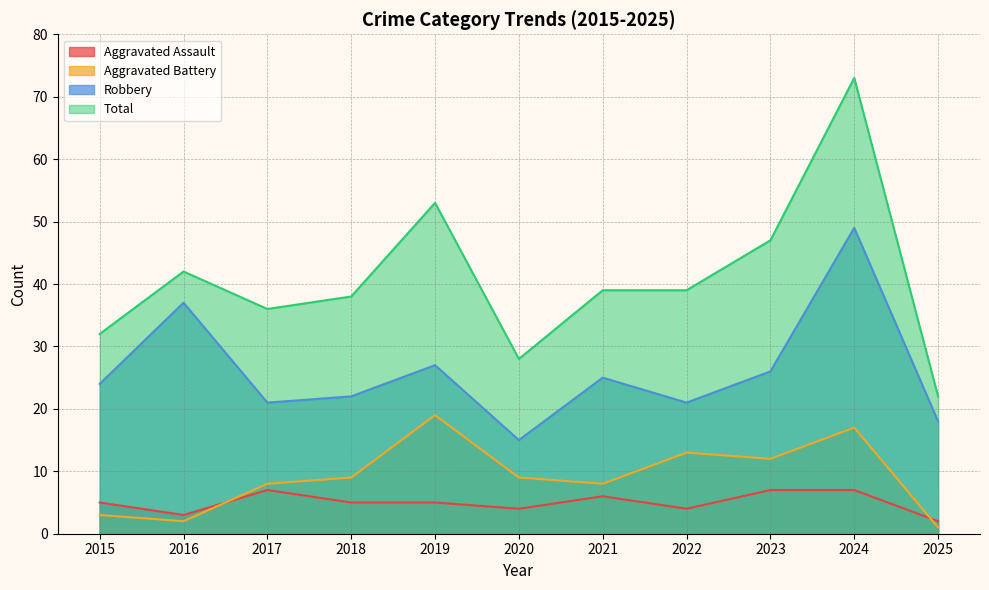

Rank the categories by Aggravated Assault value from highest to lowest.

2017, 2023, 2024, 2021, 2015, 2018, 2019, 2020, 2022, 2016, 2025